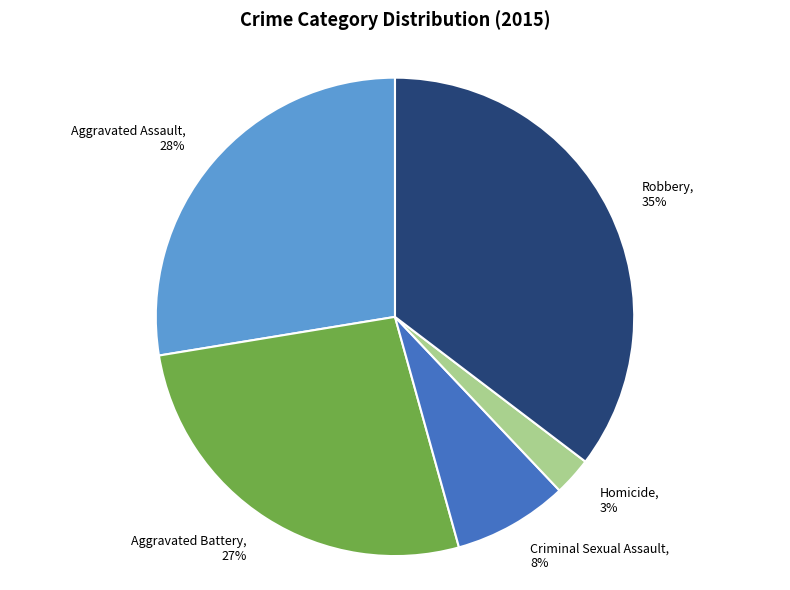

True or false: Criminal Sexual Assault accounts for 1% of the total.

False